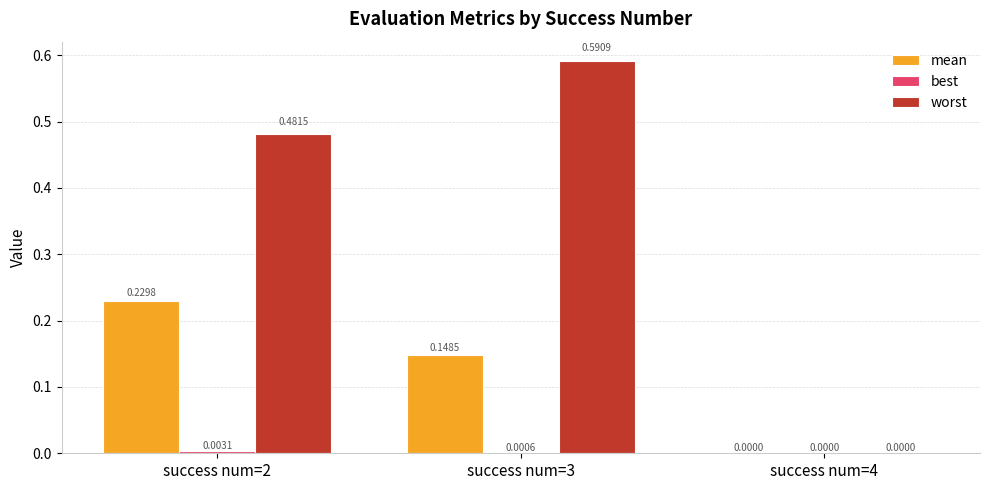

What is the sum of the worst values at success num=2 and success num=3?

1.1